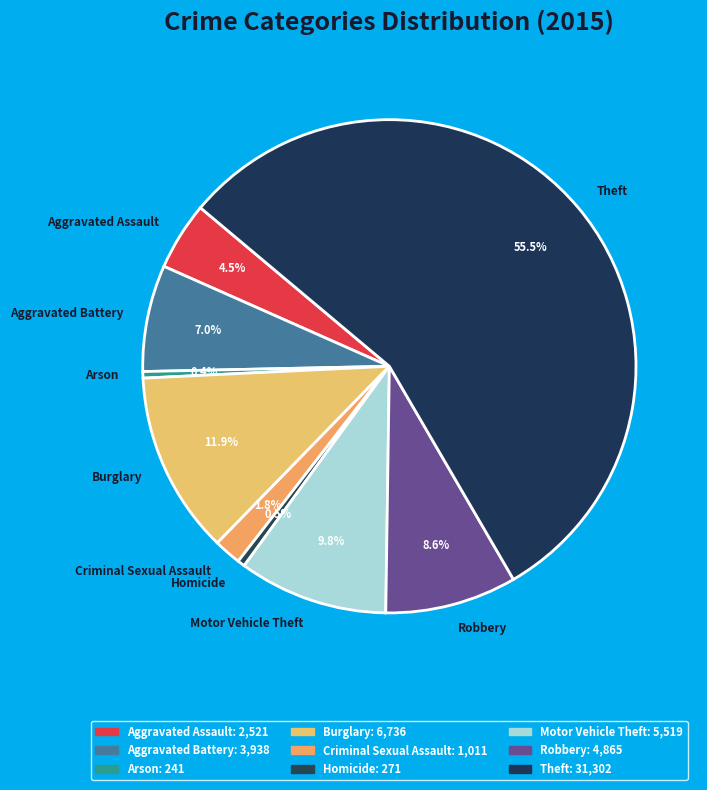

Which has a higher value, Arson or Burglary?

Burglary